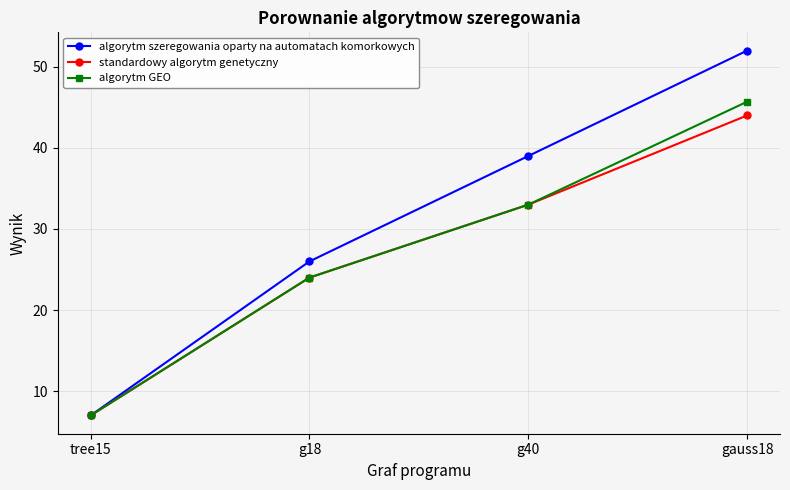

The value of algorytm szeregowania oparty na automatach komorkowych at gauss18 is 52.0. True or false?

True